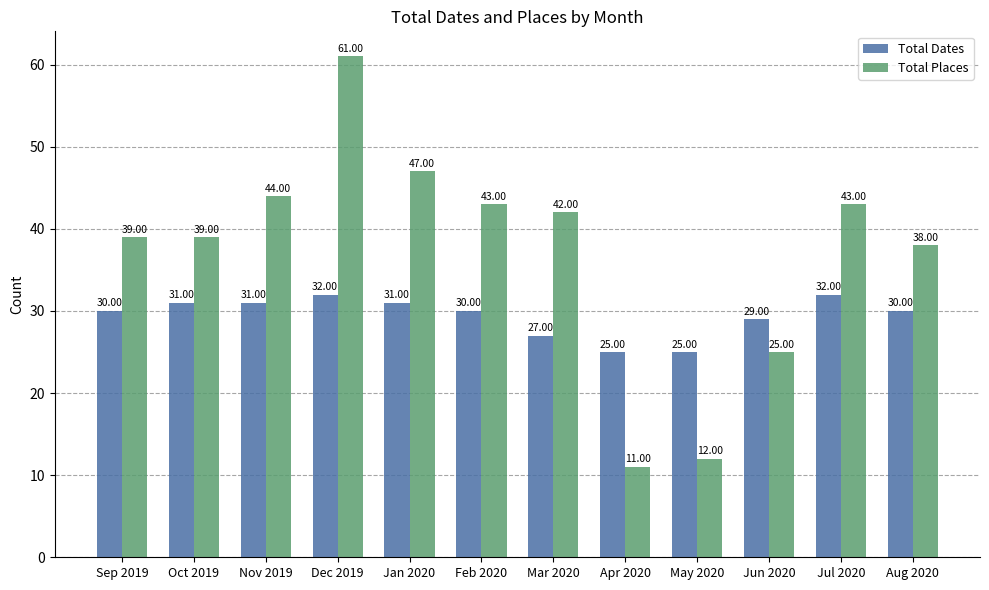

Does the chart contain stacked bars?

No